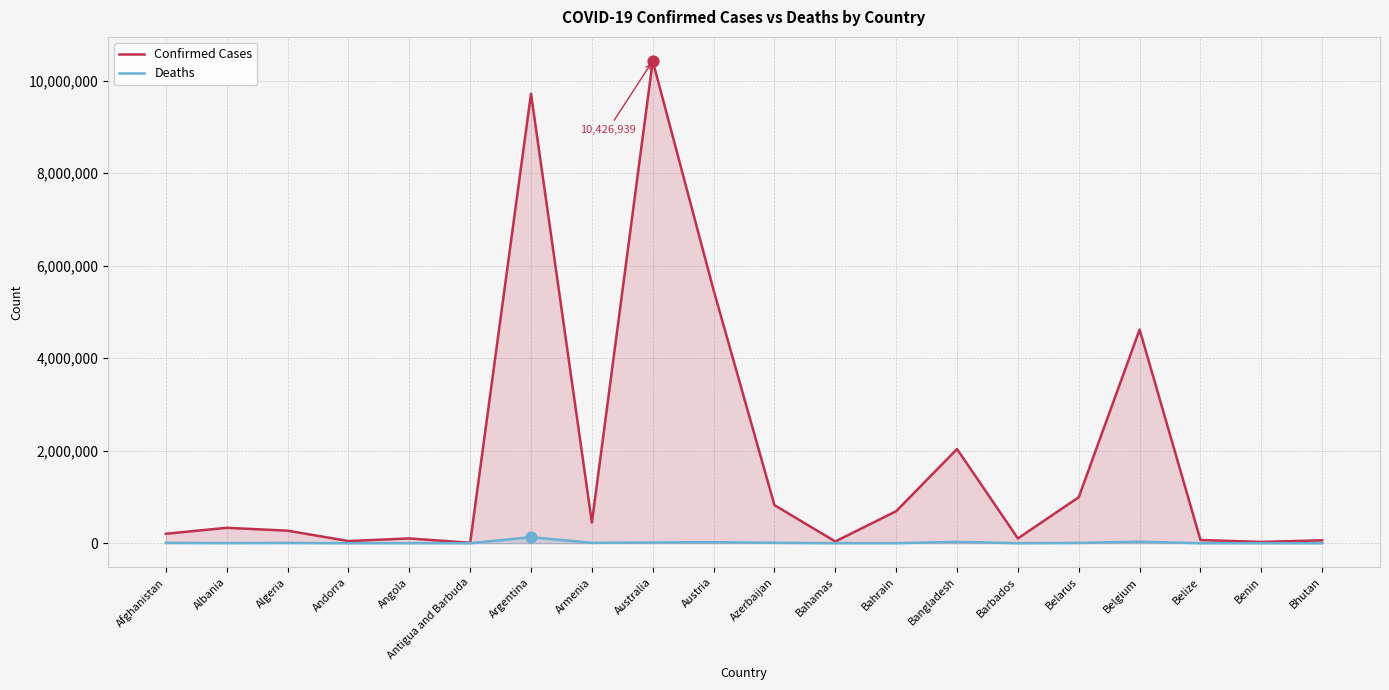

At how many categories does at least one series exceed 8035559?

2